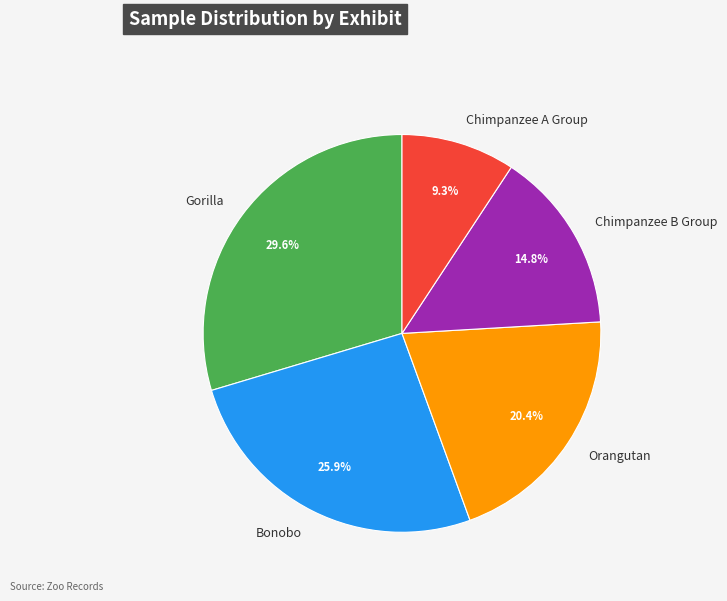

What percentage is NOT represented by Bonobo?

74.1%